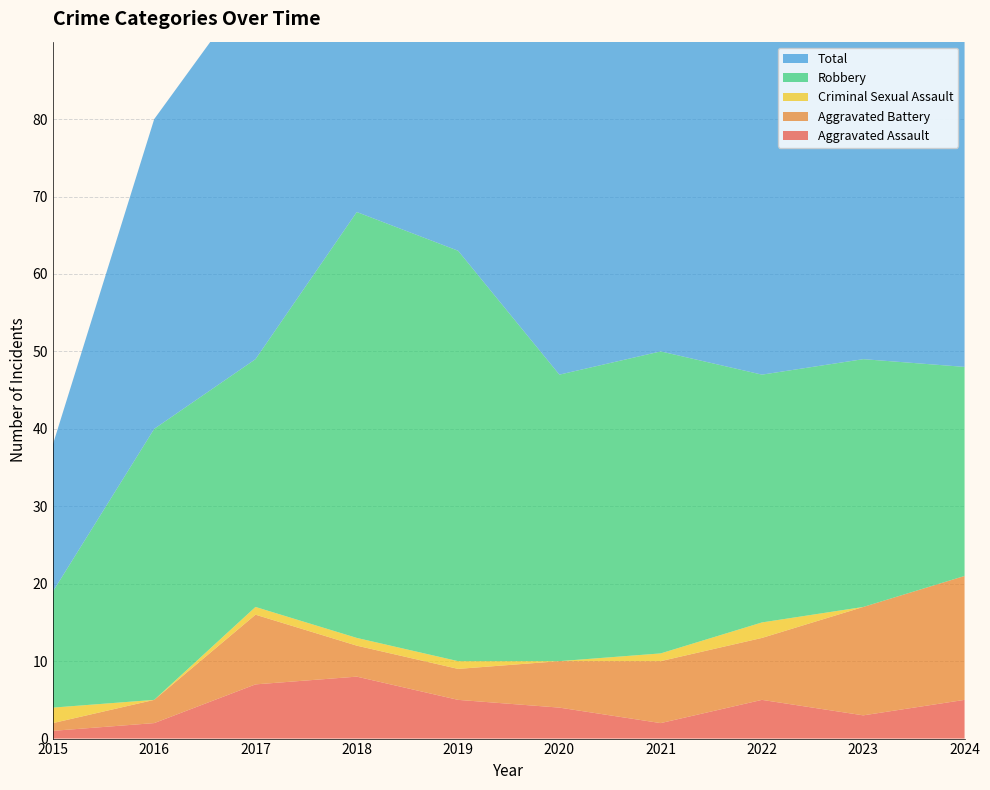

Reading left to right, list all the values displayed in this chart.

Aggravated Assault: 1	2	7	8	5	4	2	5	3	5
Aggravated Battery: 1	3	9	4	4	6	8	8	14	16
Criminal Sexual Assault: 2	0	1	1	1	0	1	2	0	0
Robbery: 15	35	32	55	53	37	39	32	32	27
Total: 19	40	49	68	63	47	50	48	49	48